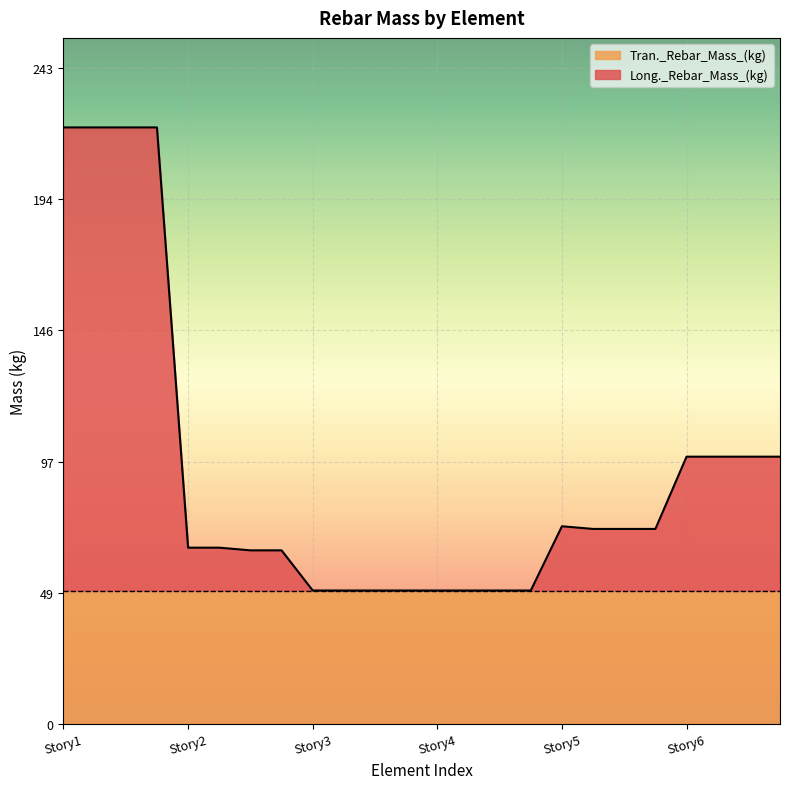

How many categories are shown in the chart?

24